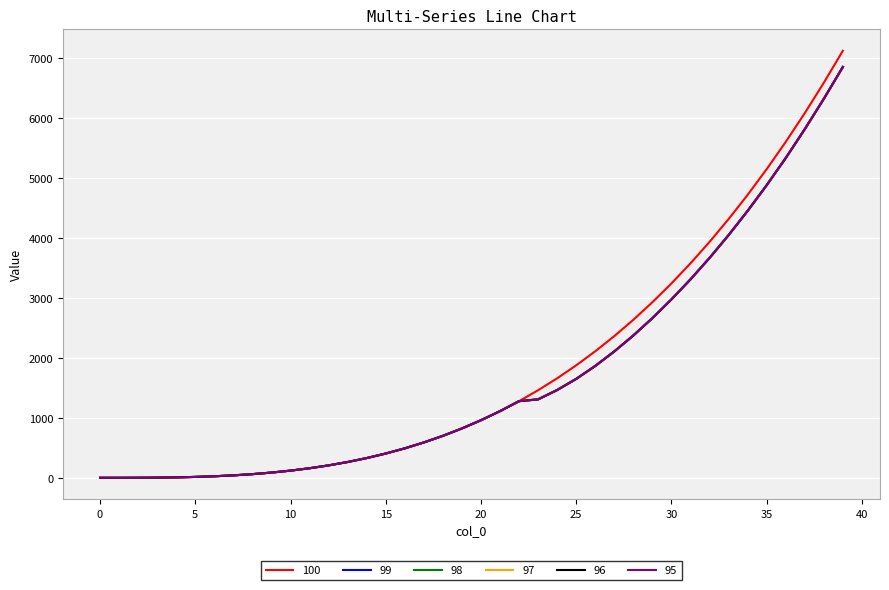

What is the difference between the maximum and minimum values in the 98 series?

6847.7